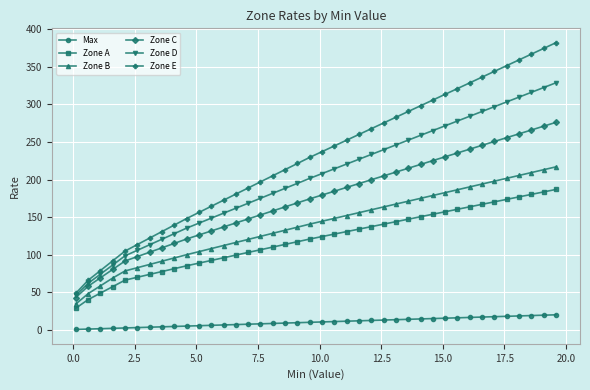

What is the value of the Zone E point at the 2nd from the left?

65.9